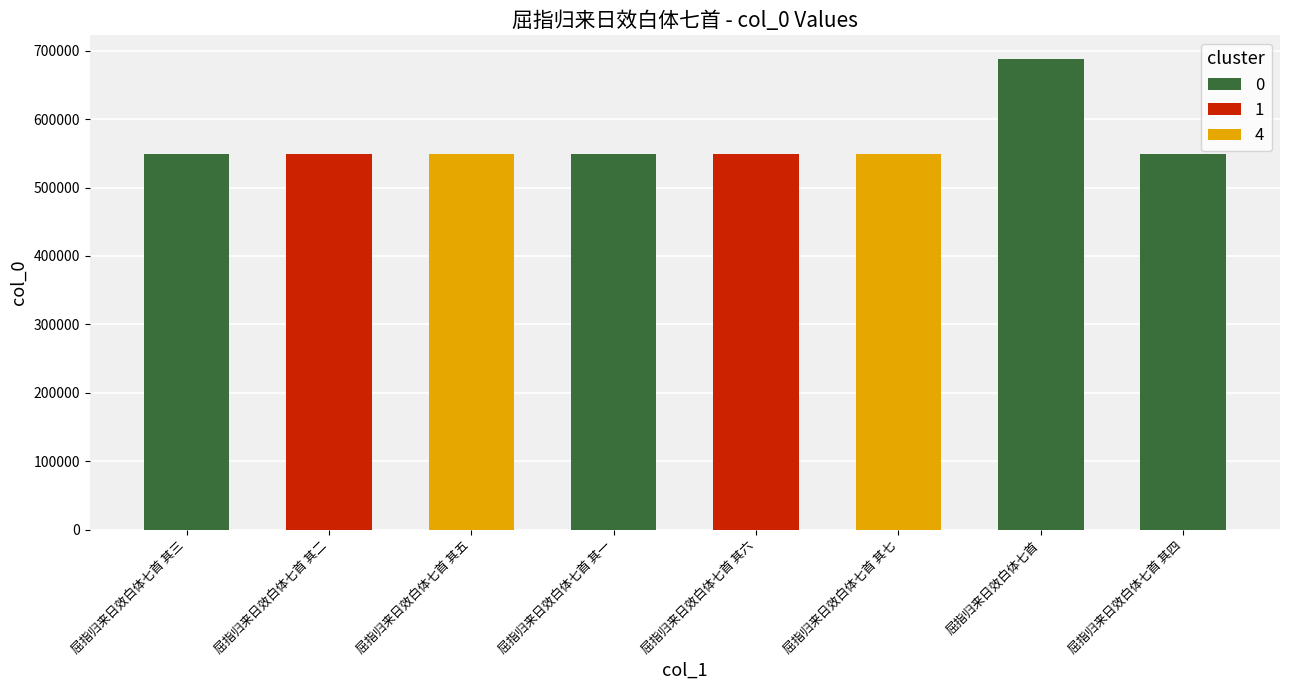

True or false: the data shows 549157 at 屈指归来日效白体七首 其四.

True